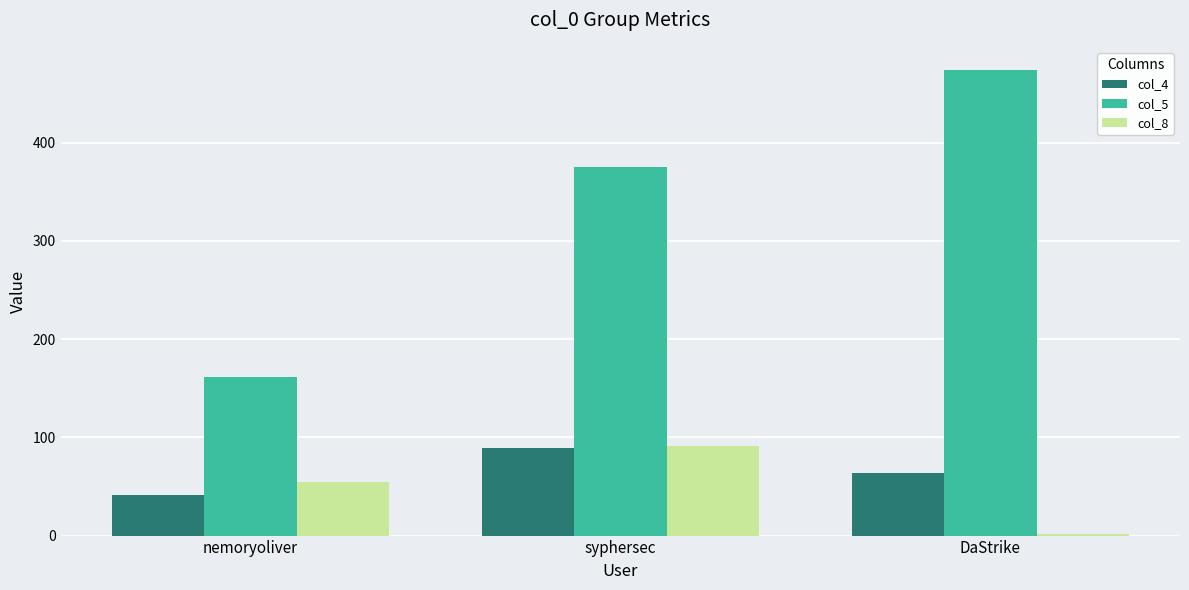

Which category has the highest value across all series?

DaStrike